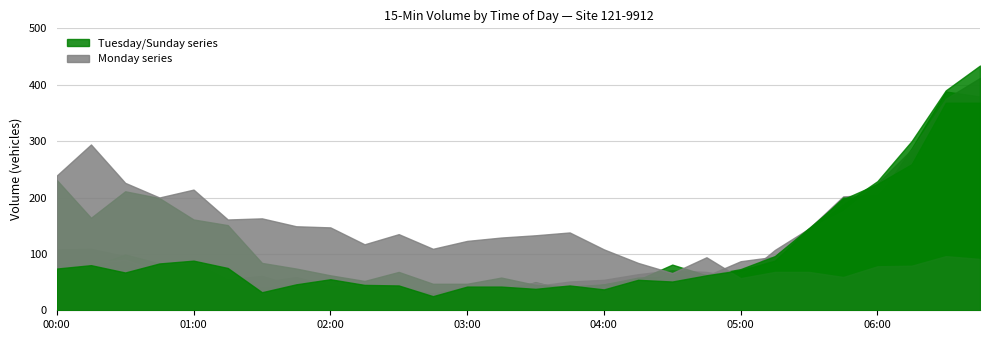

Reading left to right, extract all data points from this chart.

Tue 07-08: 00:00=67	00:15=77	00:30=99	00:45=83	01:00=81	01:15=45	01:30=42	01:45=44	02:00=39	02:15=40	02:30=33	02:45=30	03:00=28	03:15=31	03:30=50	03:45=34	04:00=46	04:15=58	04:30=60	04:45=63	05:00=59	05:15=95	05:30=143	05:45=200	06:00=198	06:15=287	06:30=388	06:45=379
Mon 07-07: 00:00=108	00:15=109	00:30=96	00:45=63	01:00=87	01:15=55	01:30=61	01:45=43	02:00=42	02:15=35	02:30=38	02:45=30	03:00=29	03:15=36	03:30=43	03:45=51	04:00=54	04:15=64	04:30=71	04:45=68	05:00=57	05:15=107	05:30=145	05:45=202	06:00=205	06:15=269	06:30=344	06:45=373
Tue 07-15: 00:00=231	00:15=164	00:30=211	00:45=199	01:00=161	01:15=151	01:30=84	01:45=74	02:00=62	02:15=52	02:30=68	02:45=47	03:00=47	03:15=58	03:30=45	03:45=42	04:00=46	04:15=54	04:30=81	04:45=62	05:00=73	05:15=96	05:30=146	05:45=197	06:00=224	06:15=259	06:30=368	06:45=368
Tue 07-22: 00:00=106	00:15=85	00:30=90	00:45=70	01:00=71	01:15=52	01:30=50	01:45=59	02:00=44	02:15=42	02:30=23	02:45=30	03:00=41	03:15=38	03:30=49	03:45=37	04:00=43	04:15=37	04:30=69	04:45=61	05:00=87	05:15=95	05:30=145	05:45=176	06:00=225	06:15=285	06:30=375	06:45=412
Tue 07-29: 00:00=74	00:15=80	00:30=67	00:45=83	01:00=88	01:15=75	01:30=32	01:45=46	02:00=55	02:15=45	02:30=44	02:45=25	03:00=42	03:15=42	03:30=38	03:45=44	04:00=37	04:15=54	04:30=51	04:45=62	05:00=71	05:15=88	05:30=145	05:45=187	06:00=229	06:15=300	06:30=390	06:45=434
Sun 07-13: 00:00=239	00:15=294	00:30=226	00:45=200	01:00=214	01:15=161	01:30=163	01:45=149	02:00=147	02:15=117	02:30=135	02:45=109	03:00=123	03:15=129	03:30=133	03:45=138	04:00=108	04:15=84	04:30=66	04:45=94	05:00=57	05:15=68	05:30=68	05:45=59	06:00=78	06:15=79	06:30=96	06:45=91